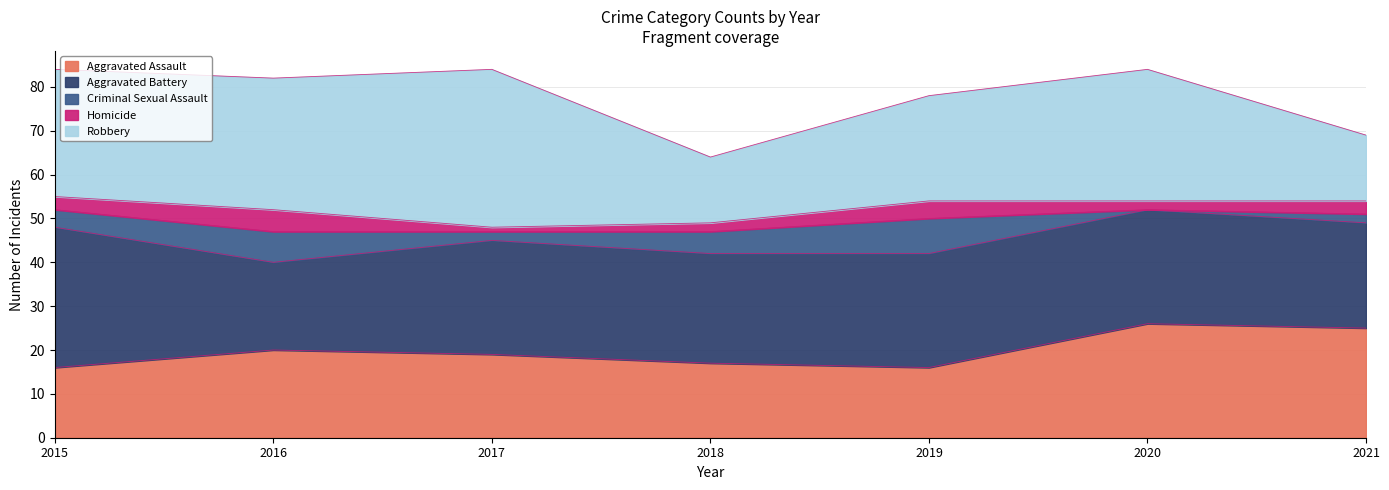

How many interior local valleys does the Homicide series have?

2